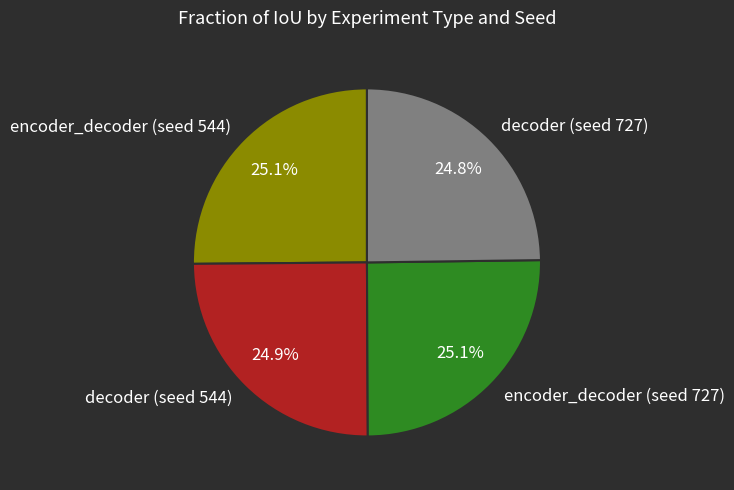

Does encoder_decoder (seed 544) represent more than half of the total?

No